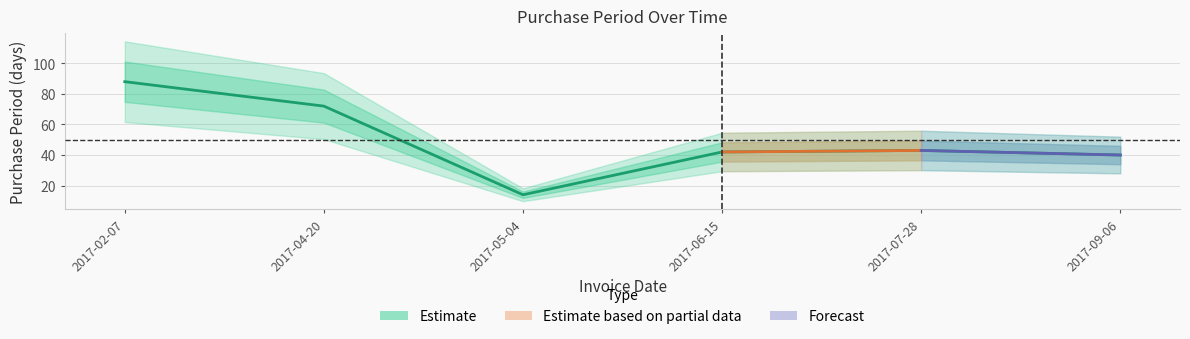

Where does the data first go above 43?

2017-02-07